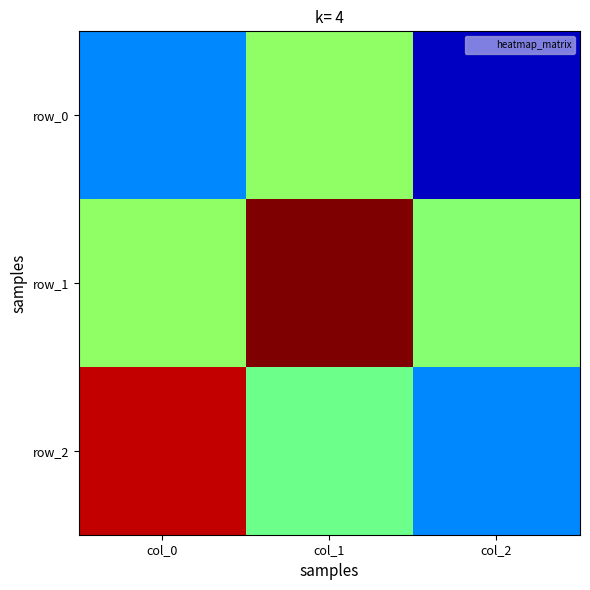

Rank the series at col_2 from lowest to highest value.

row_0, row_2, row_1